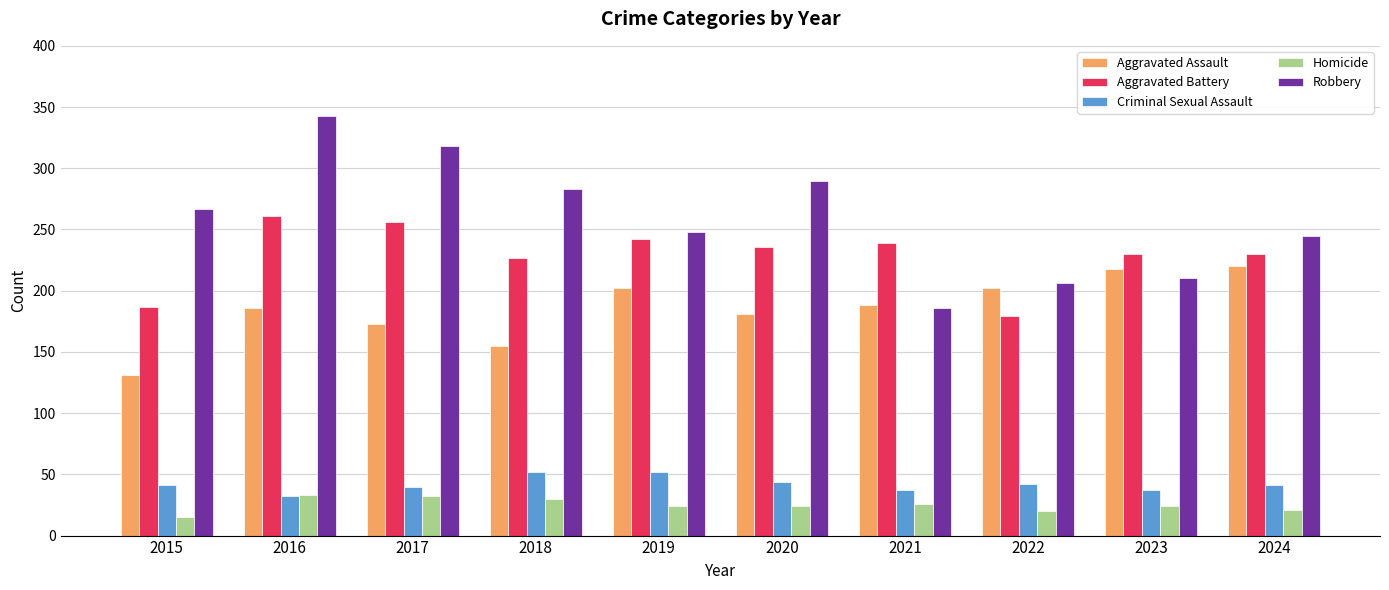

At which category is the sum across all series the highest?

2016